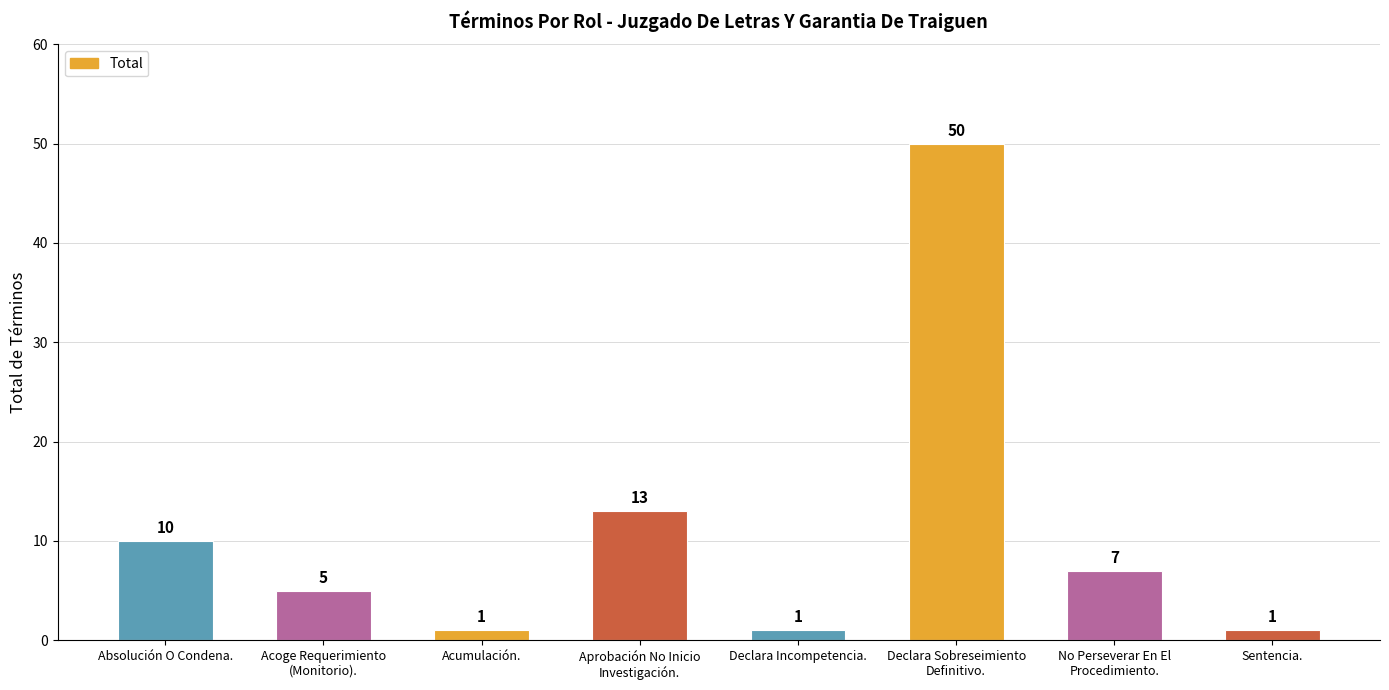

What is the difference between the maximum and minimum values?

49